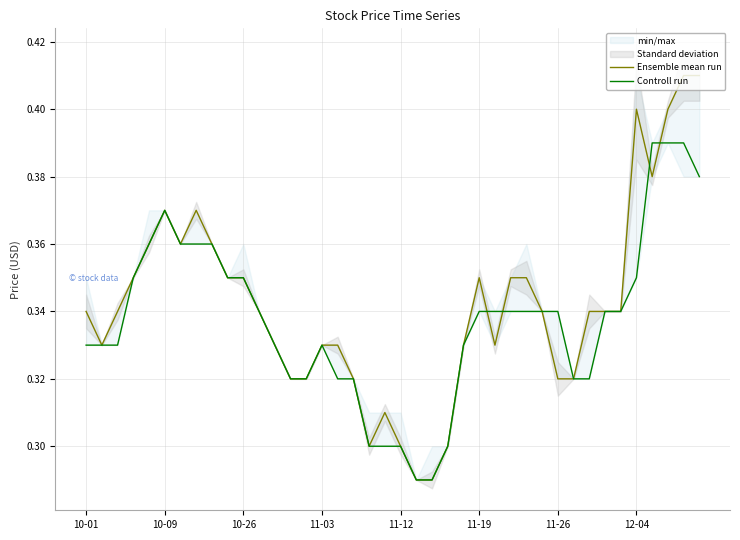

At which category does the chart reach its peak across all series?

38